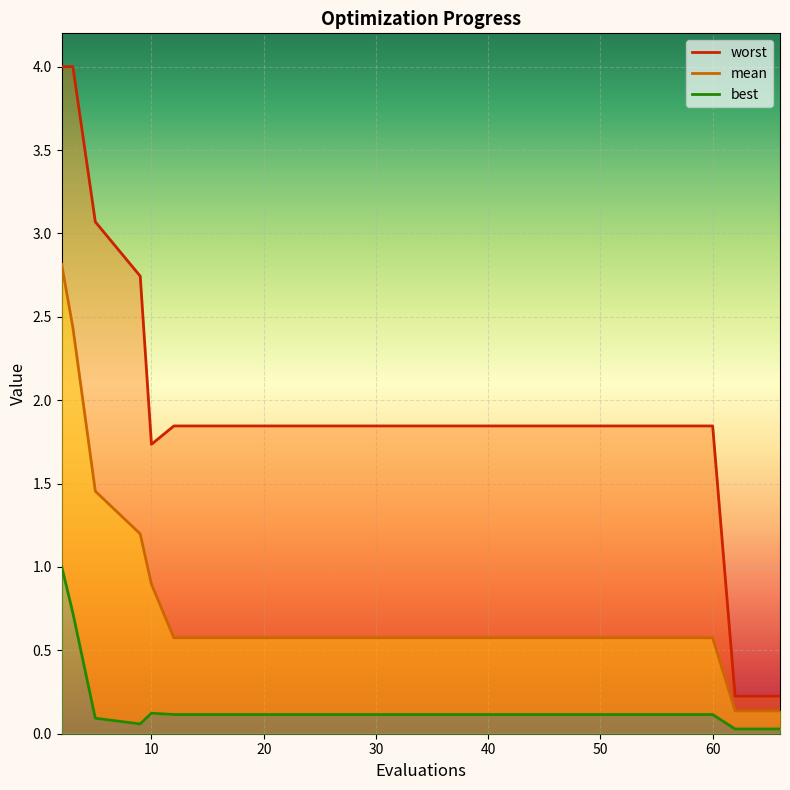

Does the chart display data point markers on the line(s)?

No